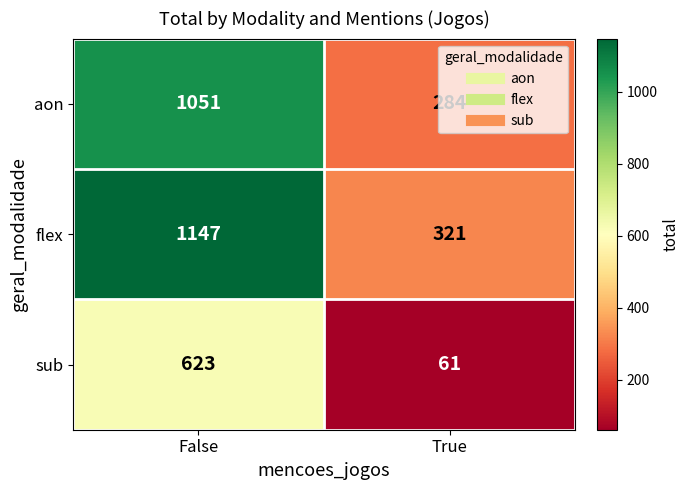

True or false: aon has a value of 1051 at False.

True